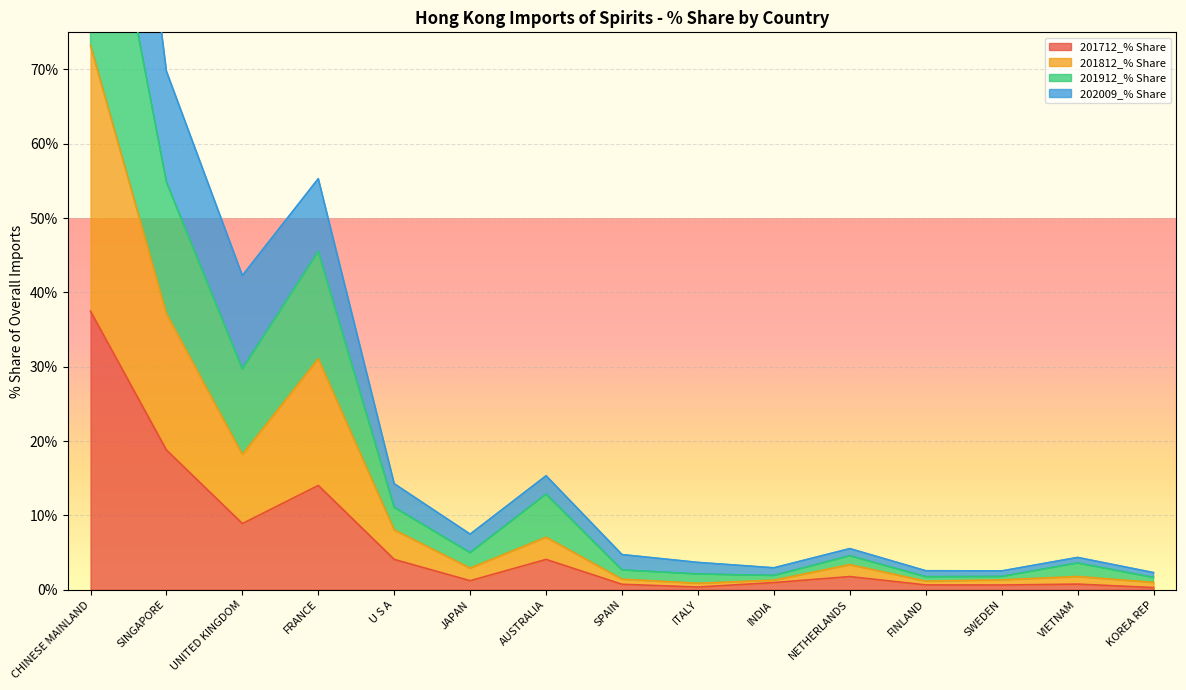

What is the label of the 13th point from the left?

SWEDEN